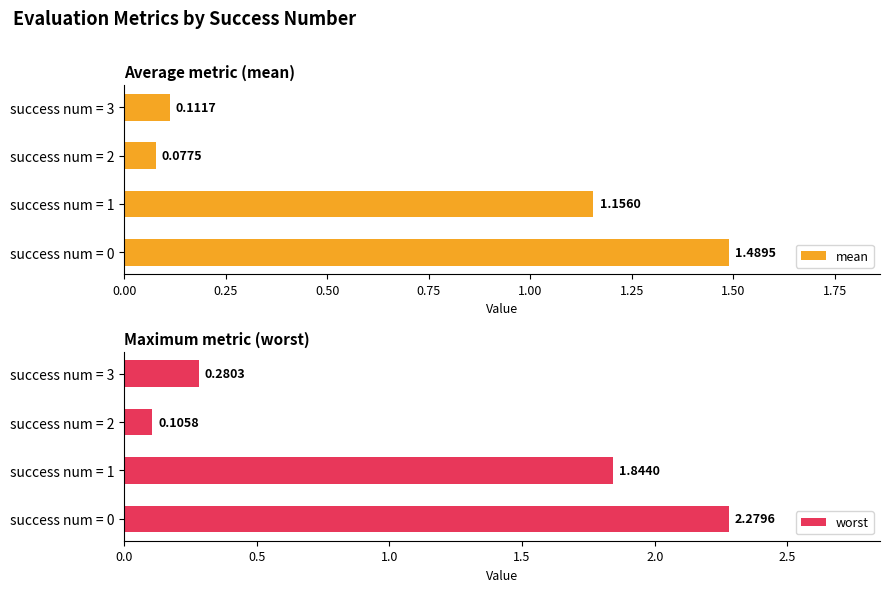

Rank the series by their maximum value, from highest to lowest.

worst, mean